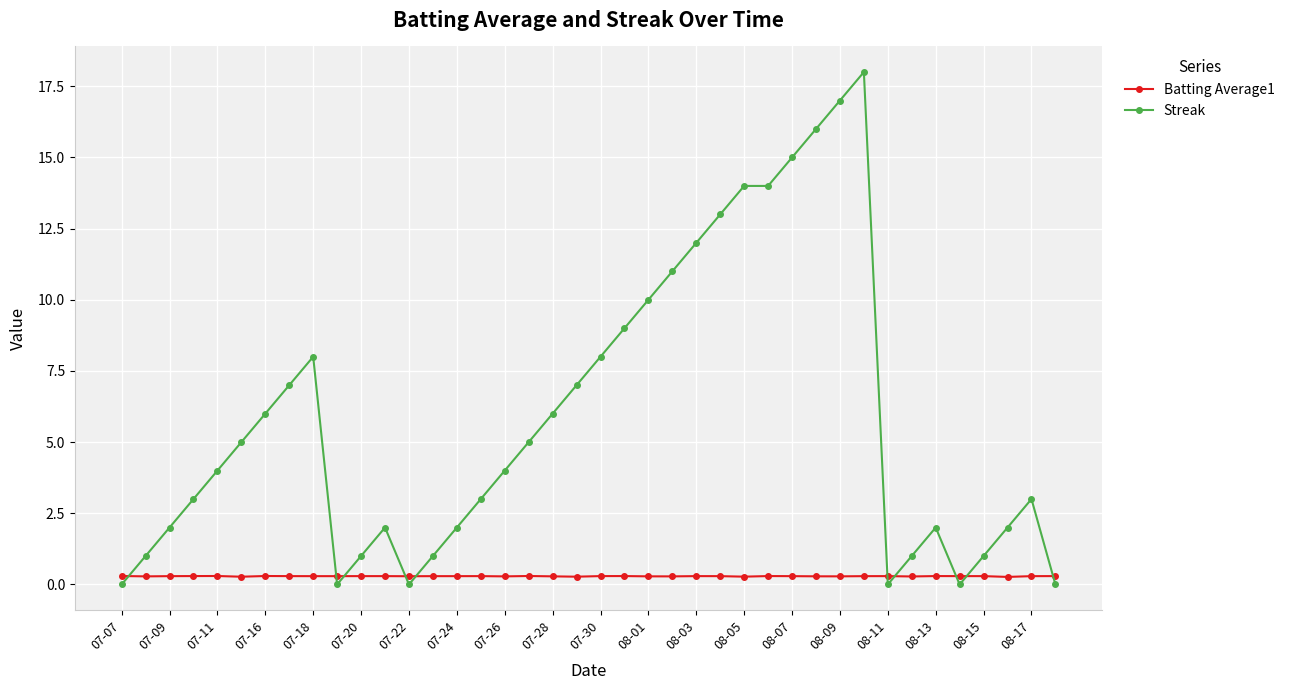

True or false: Streak has more than 0 interior local peaks.

True